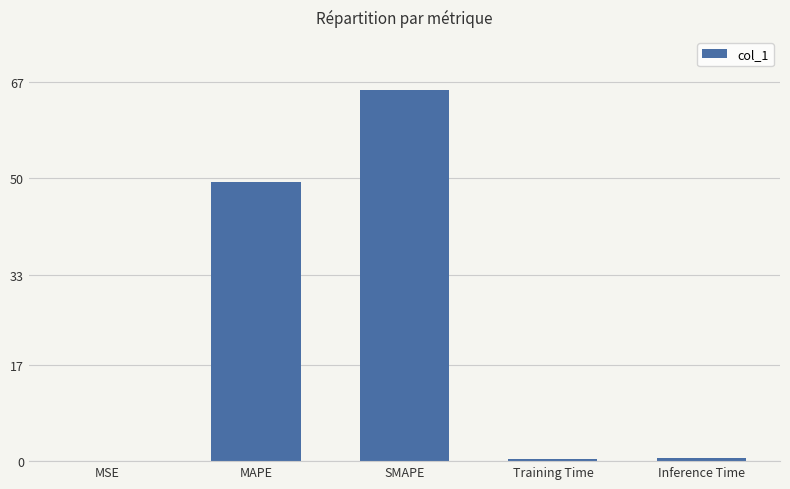

Which category has the highest value across all series?

SMAPE